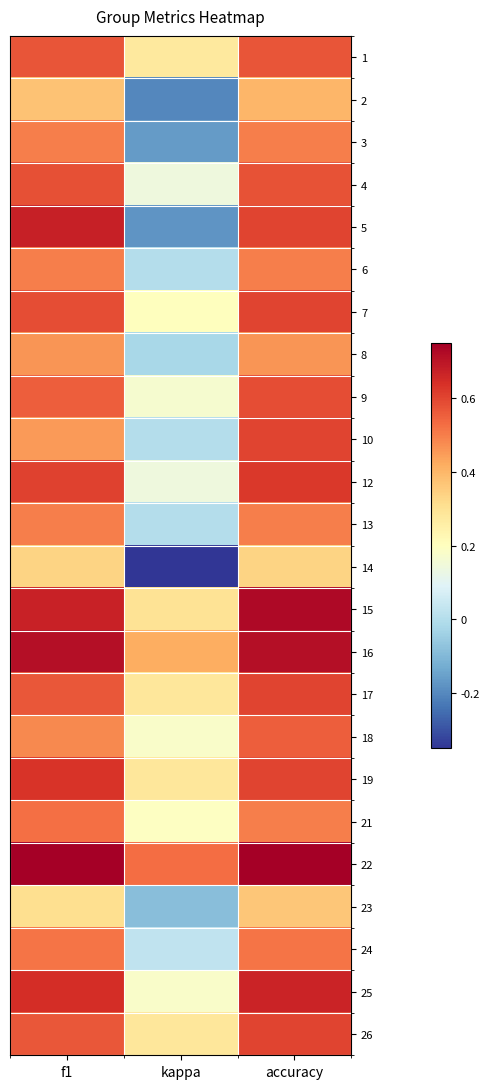

How many series are shown in this chart?

24